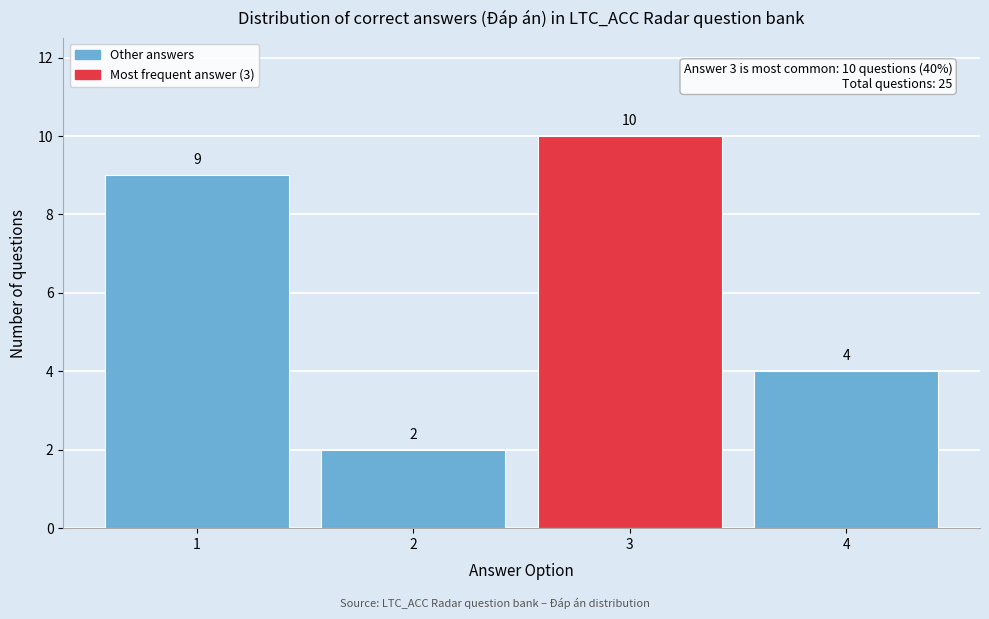

Over which range of the x-axis is the bar tallest?

2.5 to 3.5